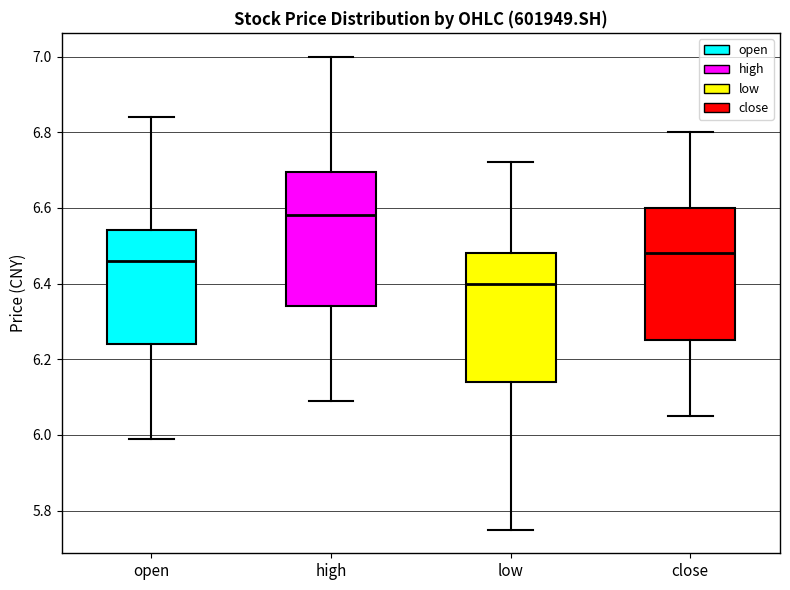

Reading left to right, read every box against the y-axis: the position of its median line, the range the box covers, and the ends of its whiskers. The values are not printed on the chart, so give them approximately, as read against the axis.

open: median 6.46, box 6.24 to 6.54, whiskers 6.00 to 6.84
high: median 6.58, box 6.34 to 6.70, whiskers 6.10 to 7.00
low: median 6.40, box 6.14 to 6.48, whiskers 5.76 to 6.72
close: median 6.48, box 6.26 to 6.60, whiskers 6.06 to 6.80